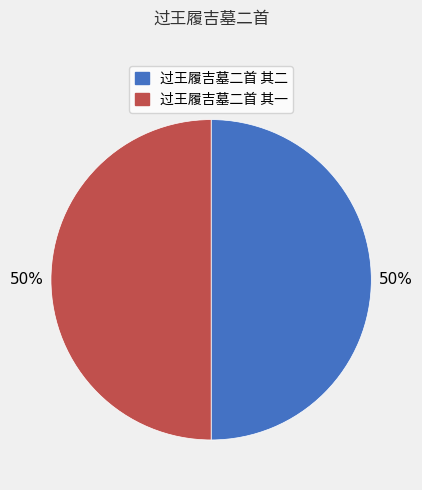

To the nearest percent, what is the average slice percentage?

50%